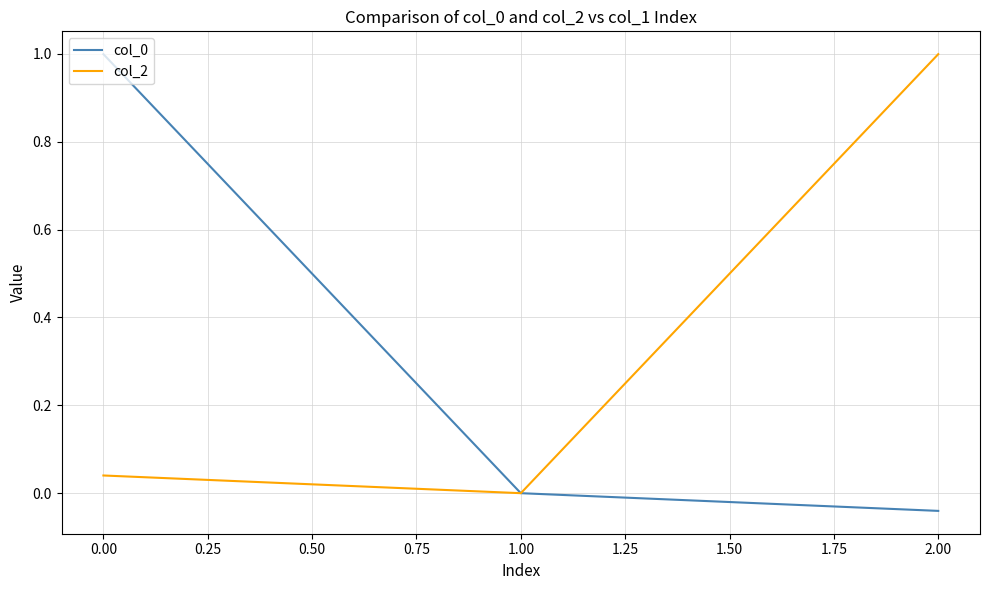

What is the sum of all col_2 values?

1.0